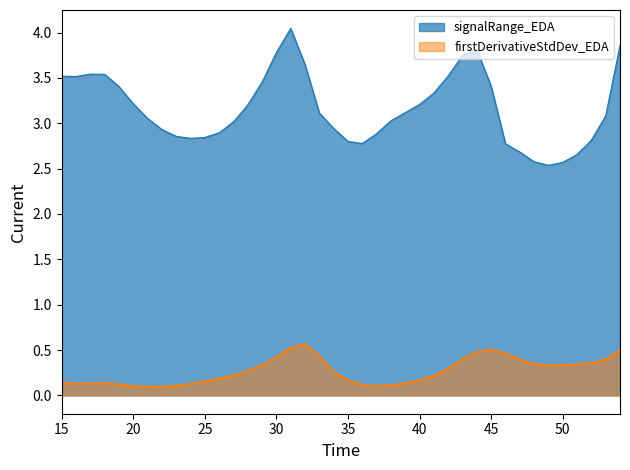

Is it true that signalRange_EDA equals 1.5 at 25?

False